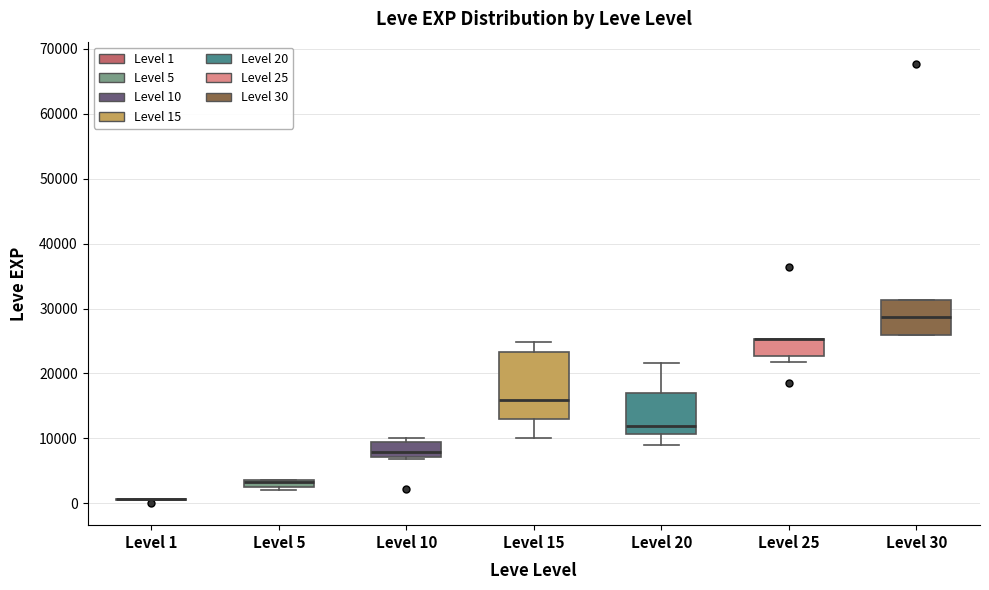

Where is the lower edge of the box for Level 30 on the y-axis? The values are not printed on the chart, so give them approximately, as read against the axis.

26000